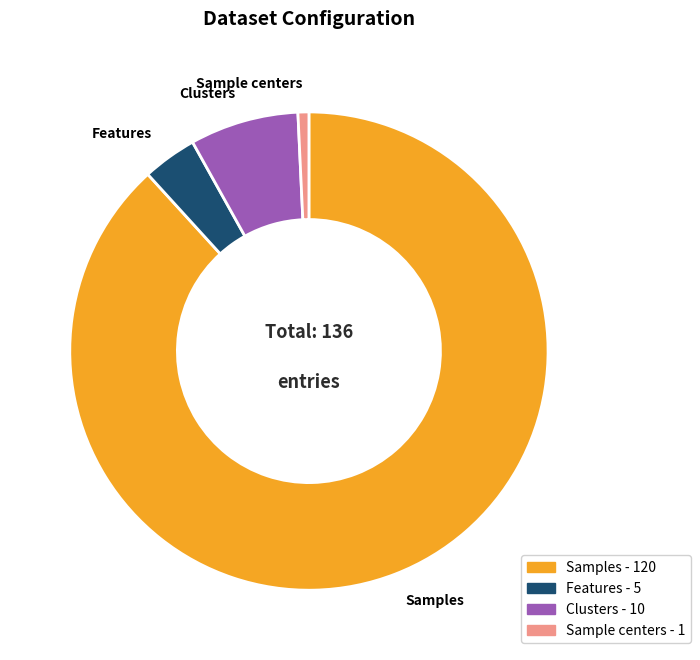

How many segments does this pie chart have?

4